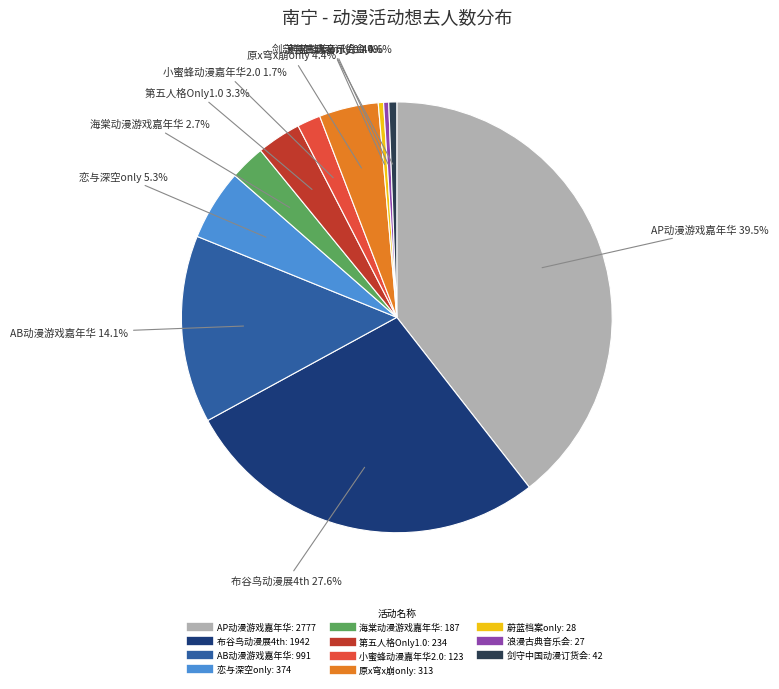

Does any single category account for the majority?

No